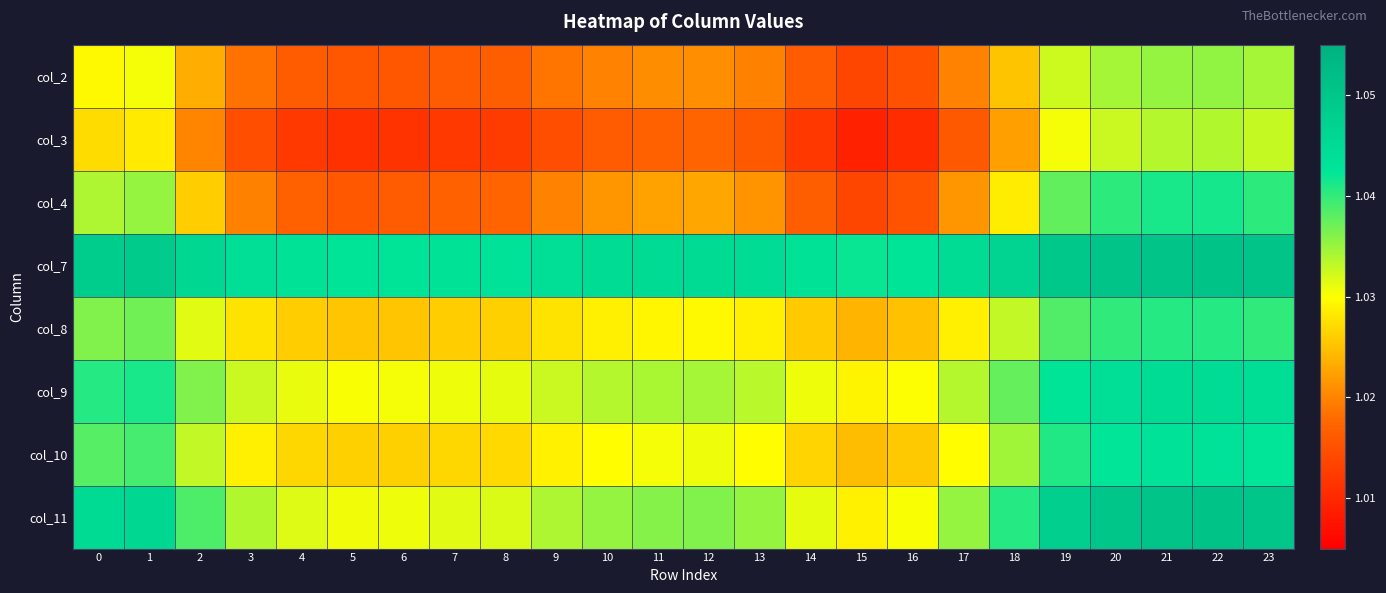

Rank the series at 21 from highest to lowest value.

col_7, col_11, col_9, col_10, col_4, col_8, col_2, col_3